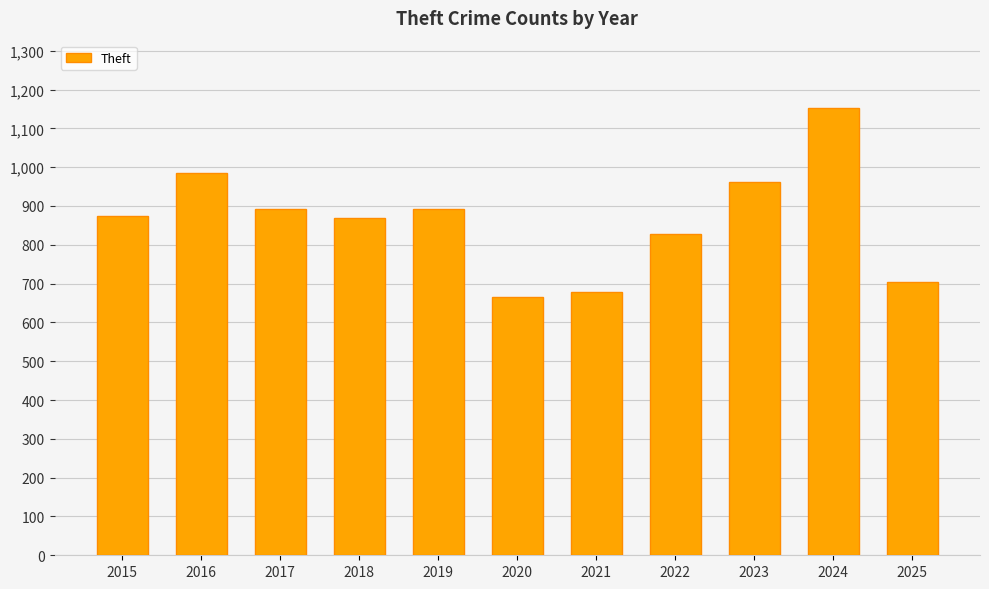

What is the difference between the second highest and minimum values?

318